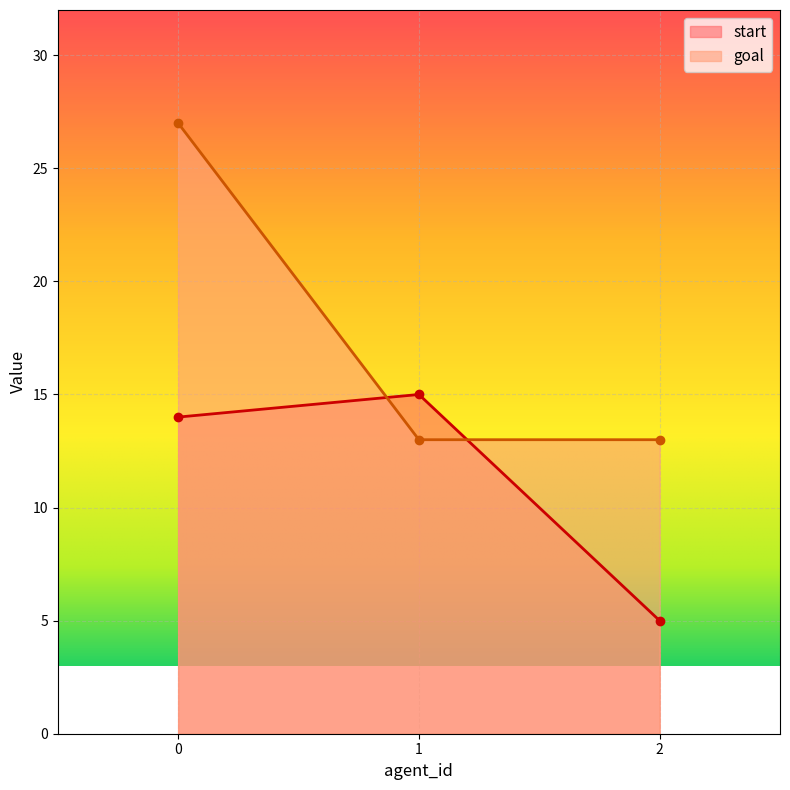

Rank the categories by start value from highest to lowest.

1, 0, 2